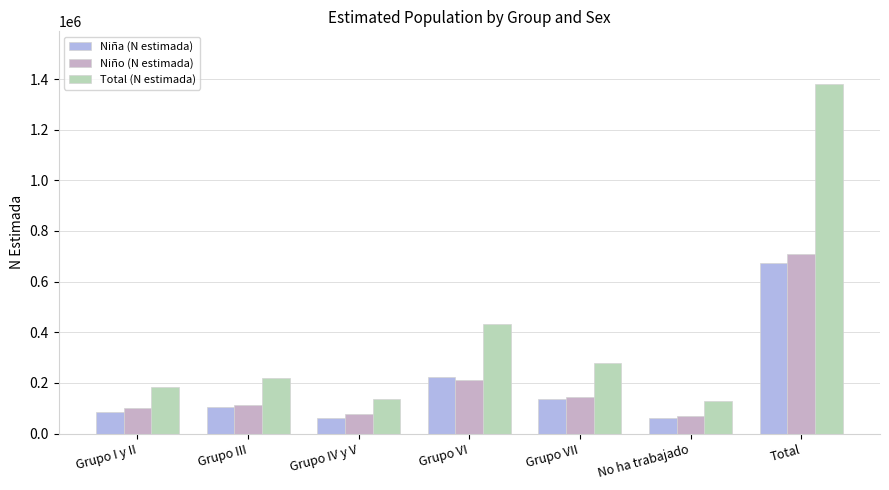

Count the number of categories in the chart.

7